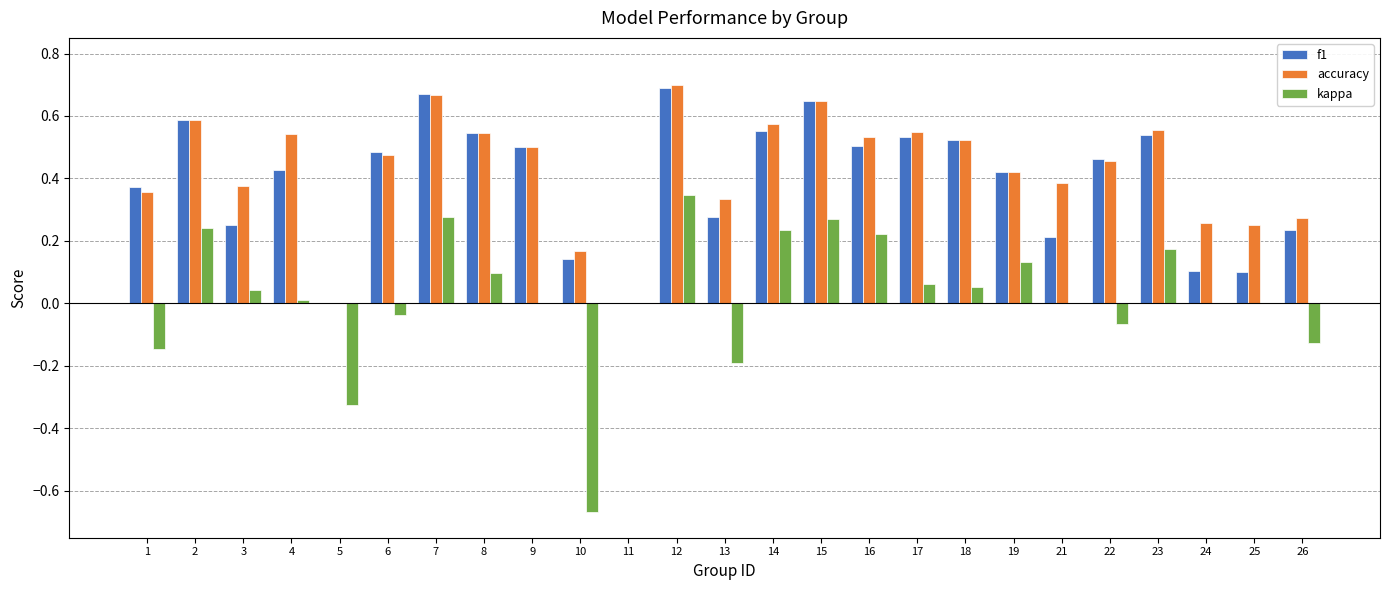

True or false: accuracy has a value of 0.3 at 11.

False